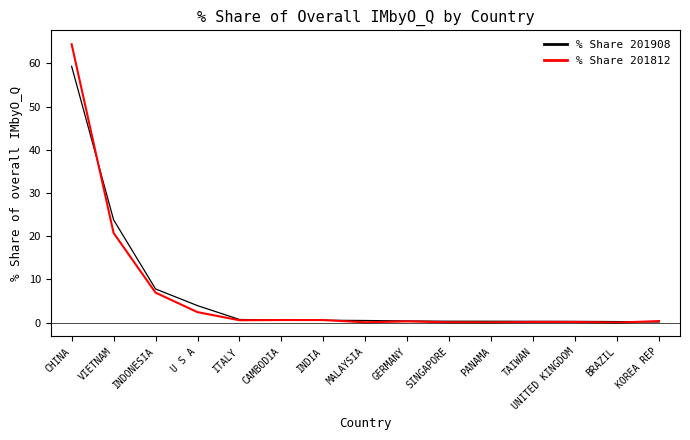

Is it true that % Share 201908 equals 88.0 at CHINA?

False